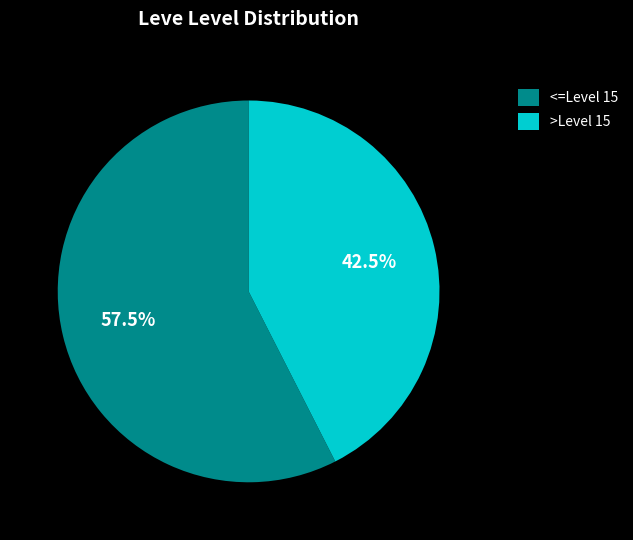

Which has a higher value, <=Level 15 or >Level 15?

<=Level 15